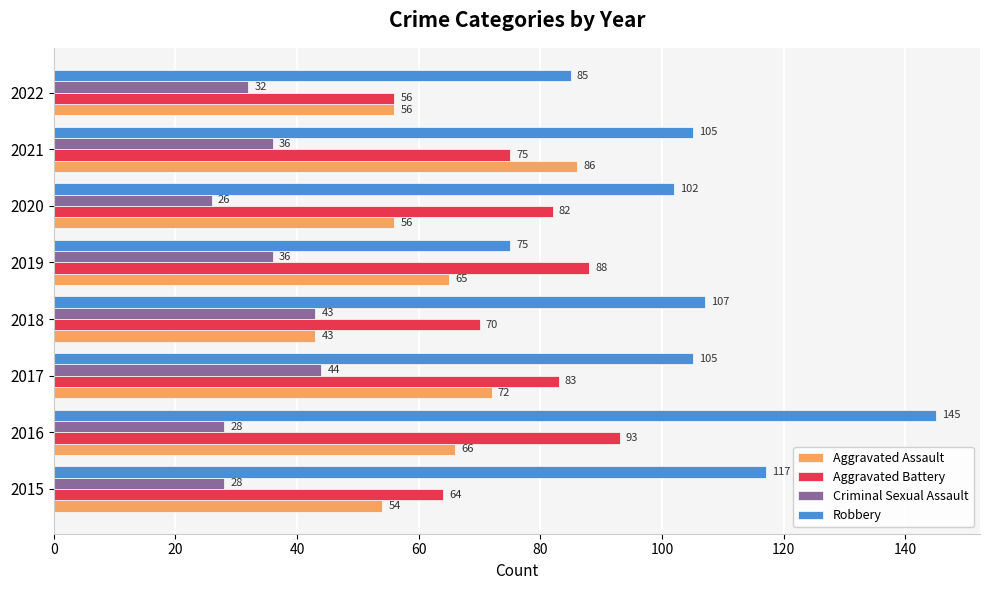

Where is Robbery nearest to the value 110?

2018